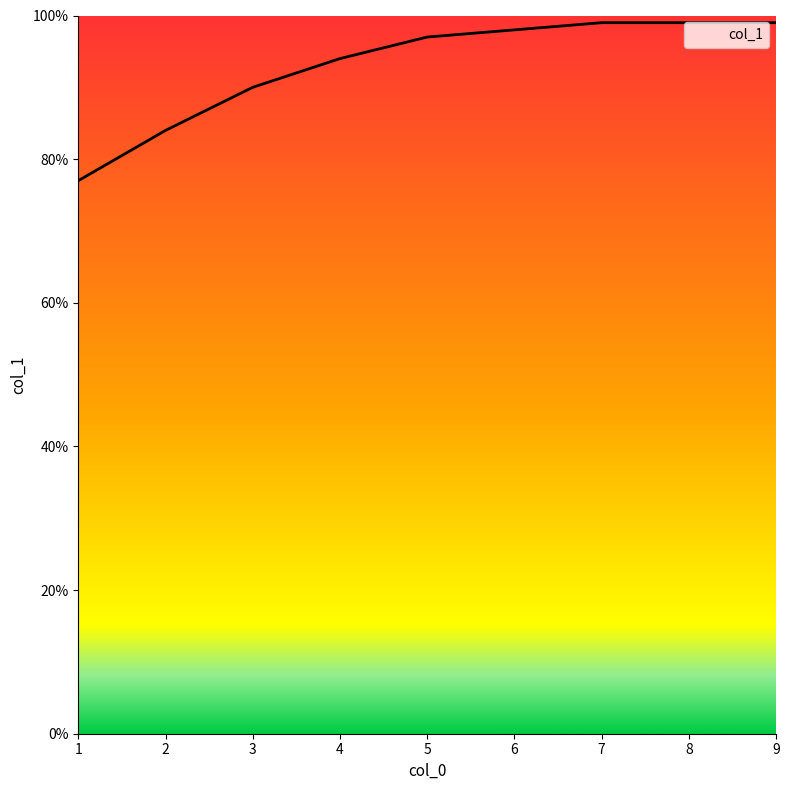

Does the chart display data point markers on the line(s)?

No